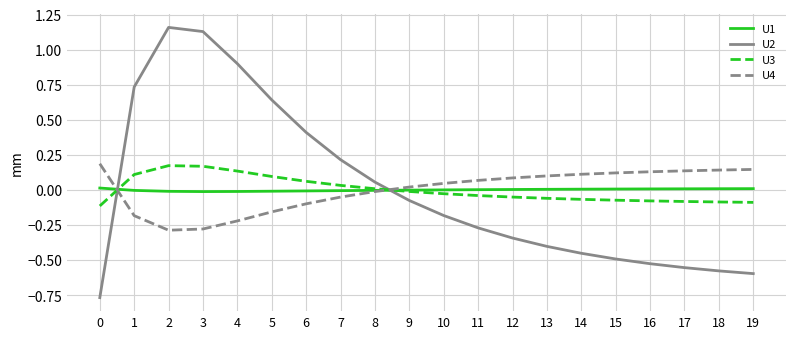

The value of U3 at 4 is 0.1. True or false?

True